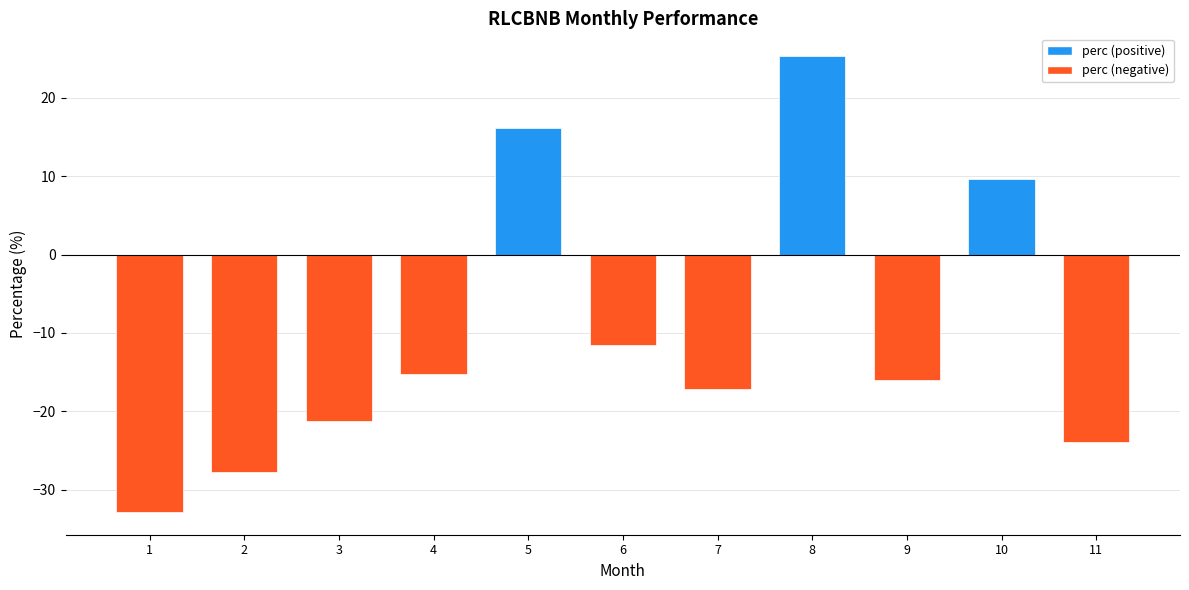

What value does the data have at 2?

-27.8